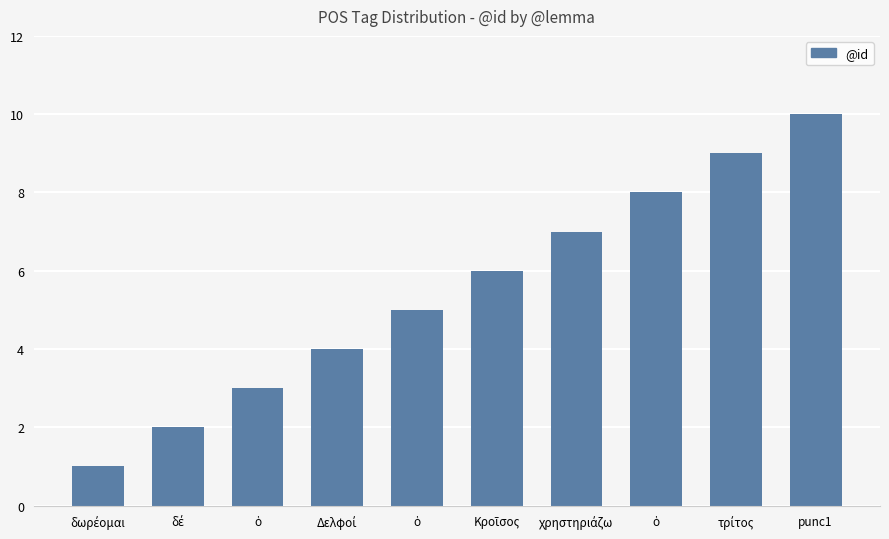

How many bars are there in total?

10